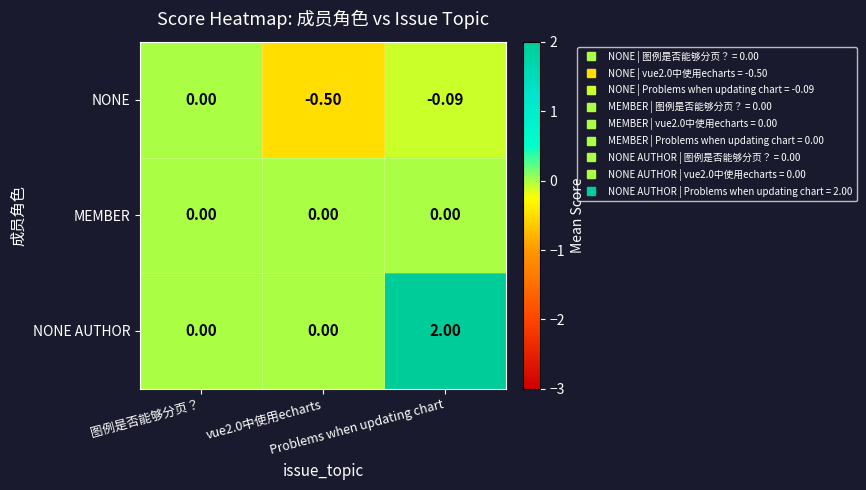

Which series has the largest total across all categories?

NONE AUTHOR